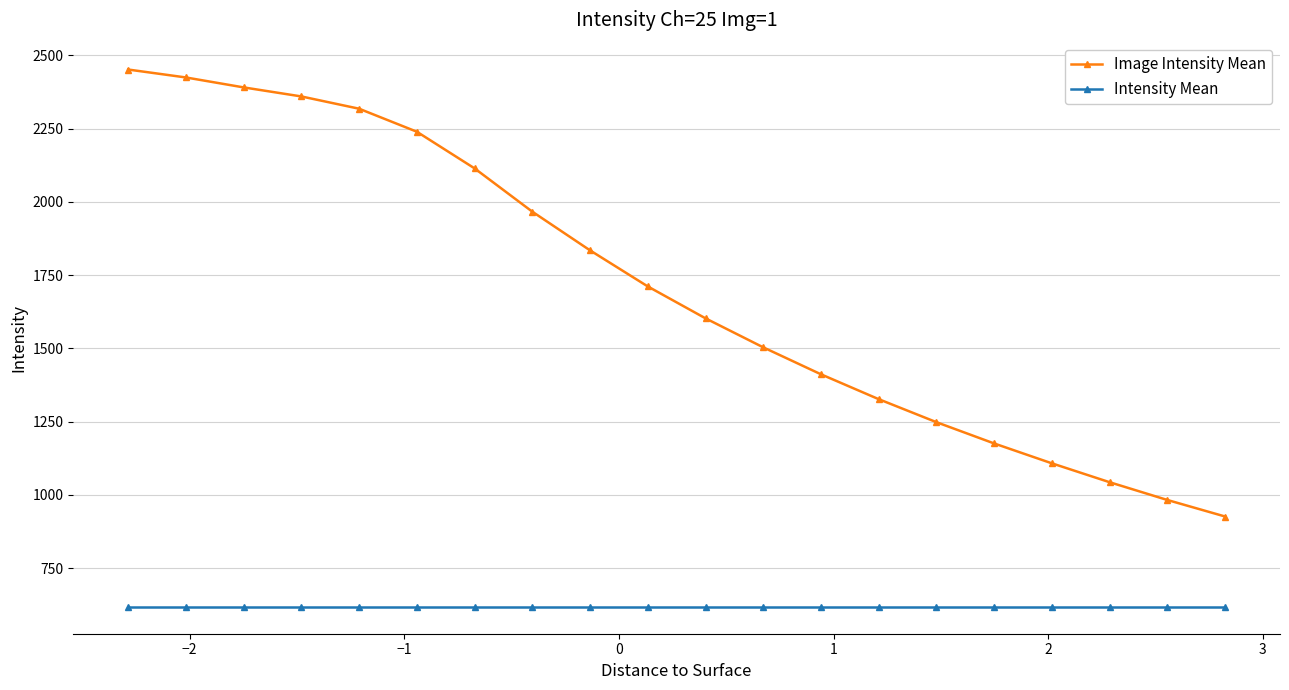

List the series in order of their overall mean, lowest first.

Intensity Mean, Image Intensity Mean